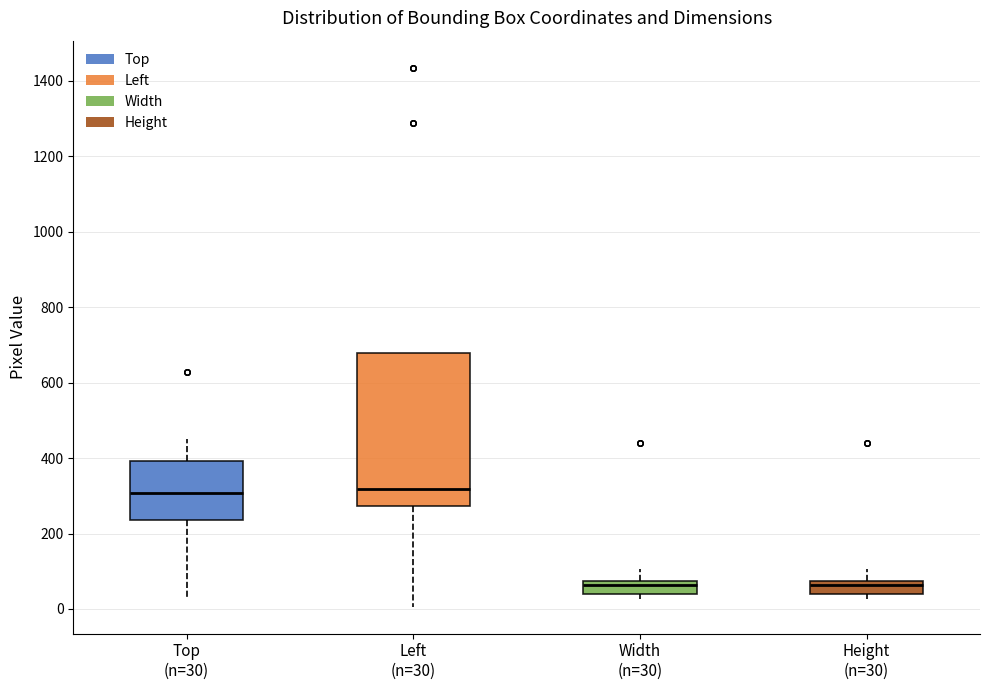

Which box is the tallest, from its lower edge to its upper edge?

Left (n=30)